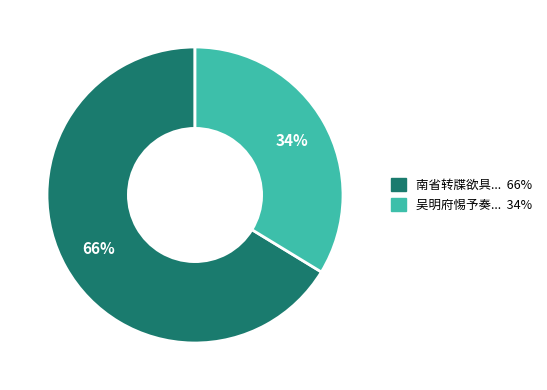

Is there any slice that represents more than half of the pie?

Yes